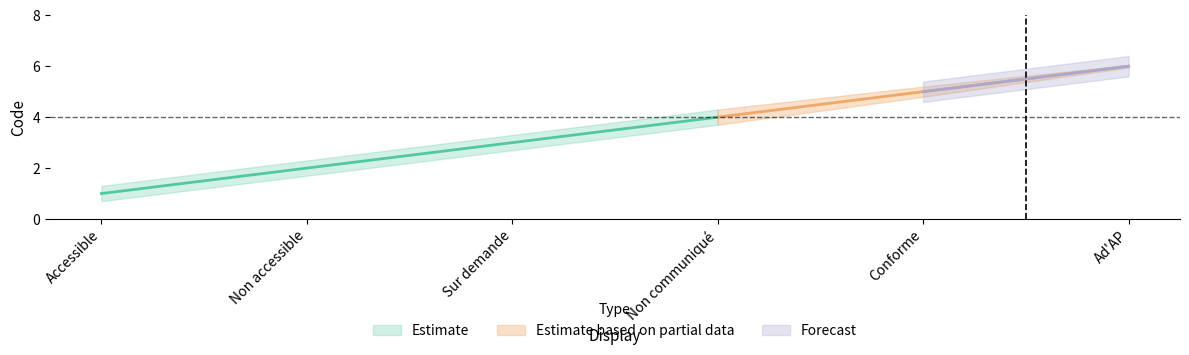

Rank the categories by value from lowest to highest.

Accessible, Non accessible, Sur demande, Non communiqué, Conforme, Ad'AP